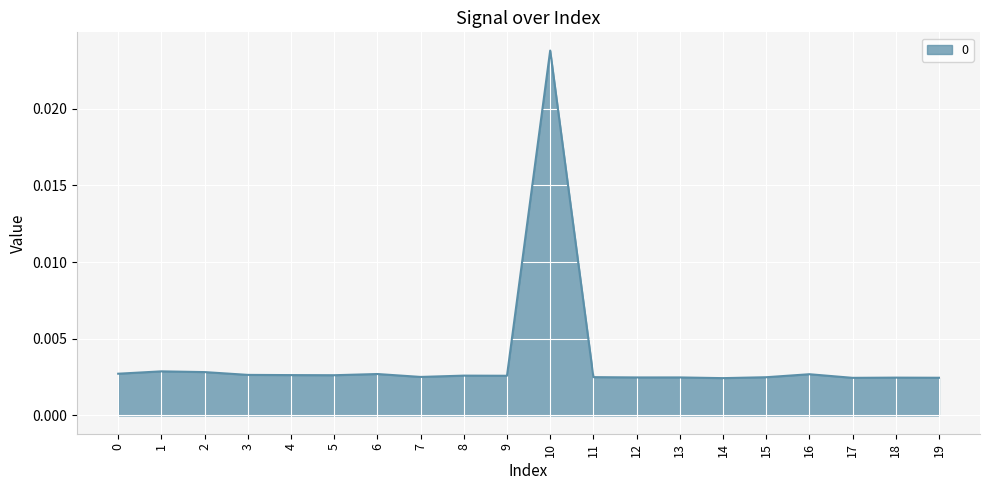

How many lines are shown in the chart?

1